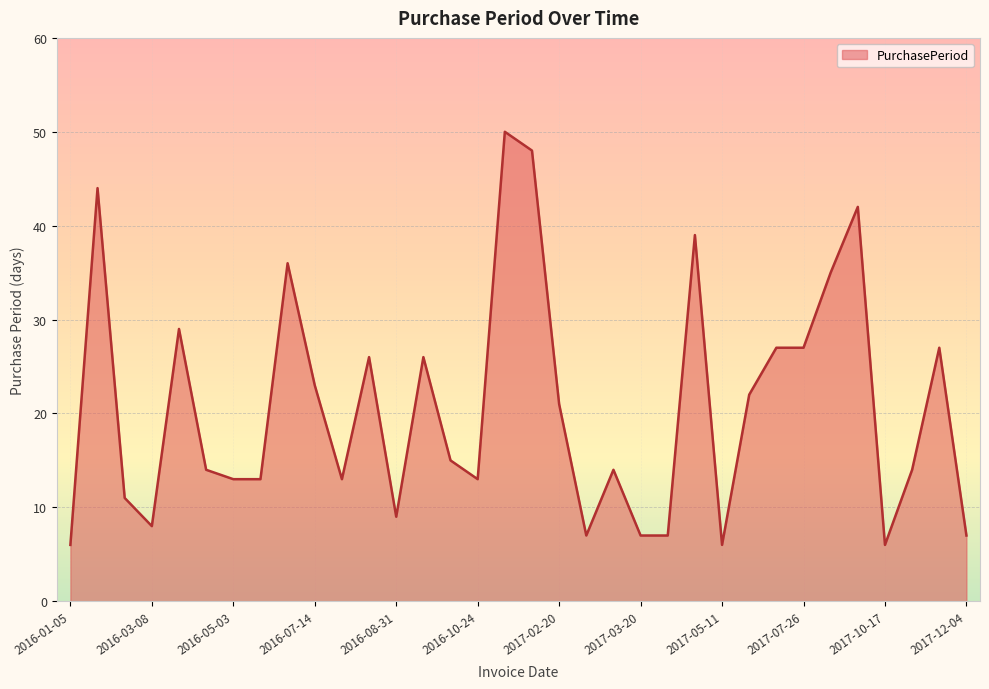

What is the difference between the maximum and minimum values?

44